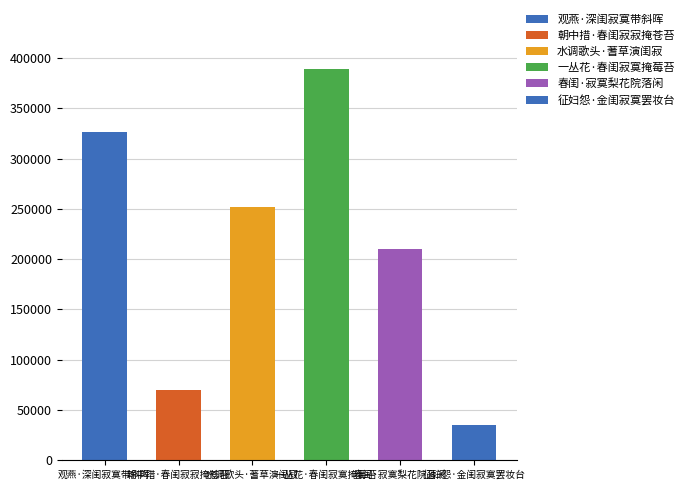

Is it true that the value at 春闺·寂寞梨花院落闲 is 288013?

False